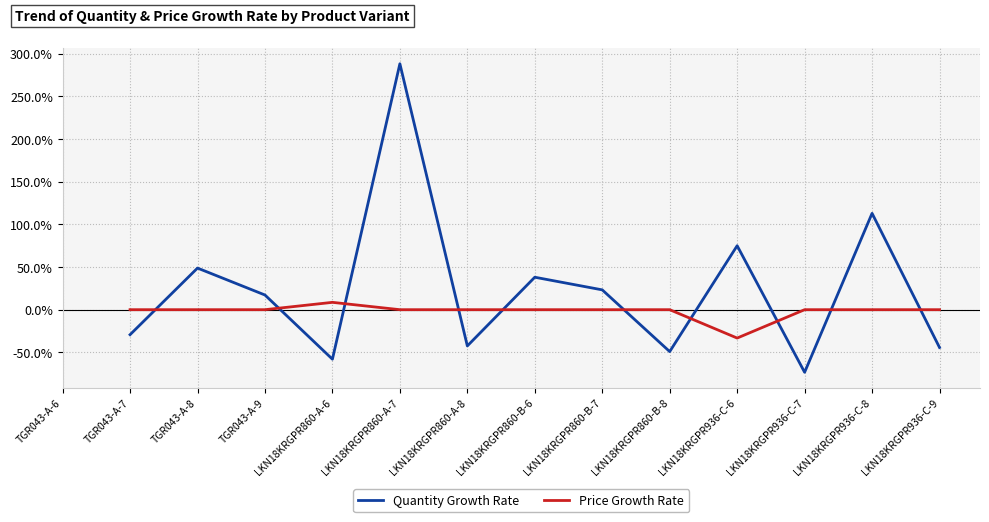

Where does the Quantity Growth Rate series first go above -29?

TGR043-A-8